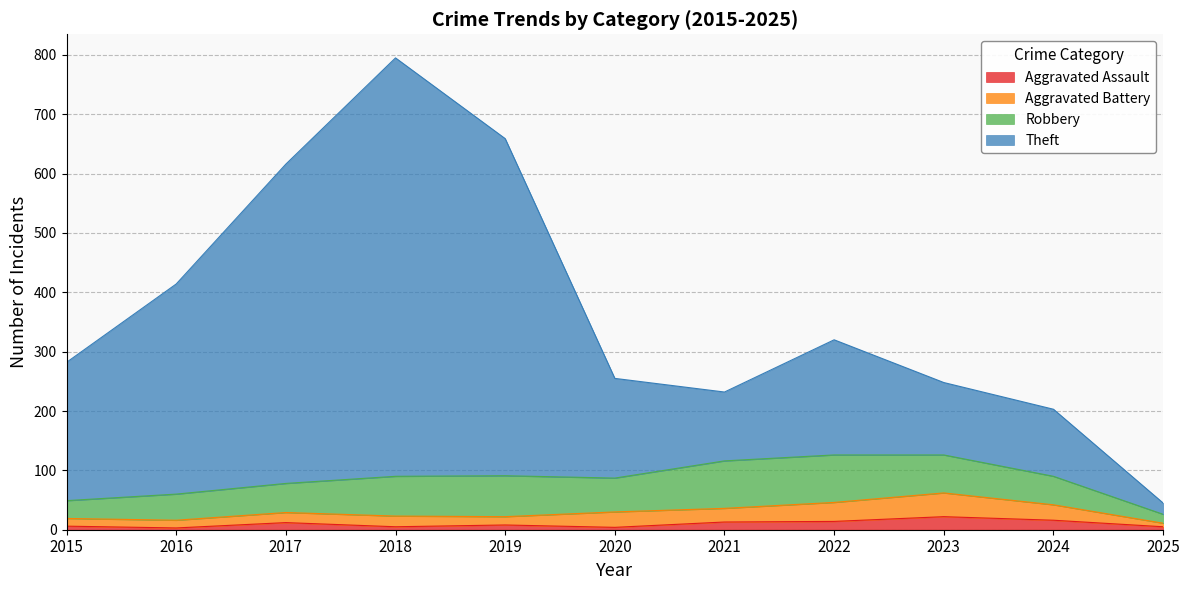

What is the value of the Theft point at the 11th from the left?

45